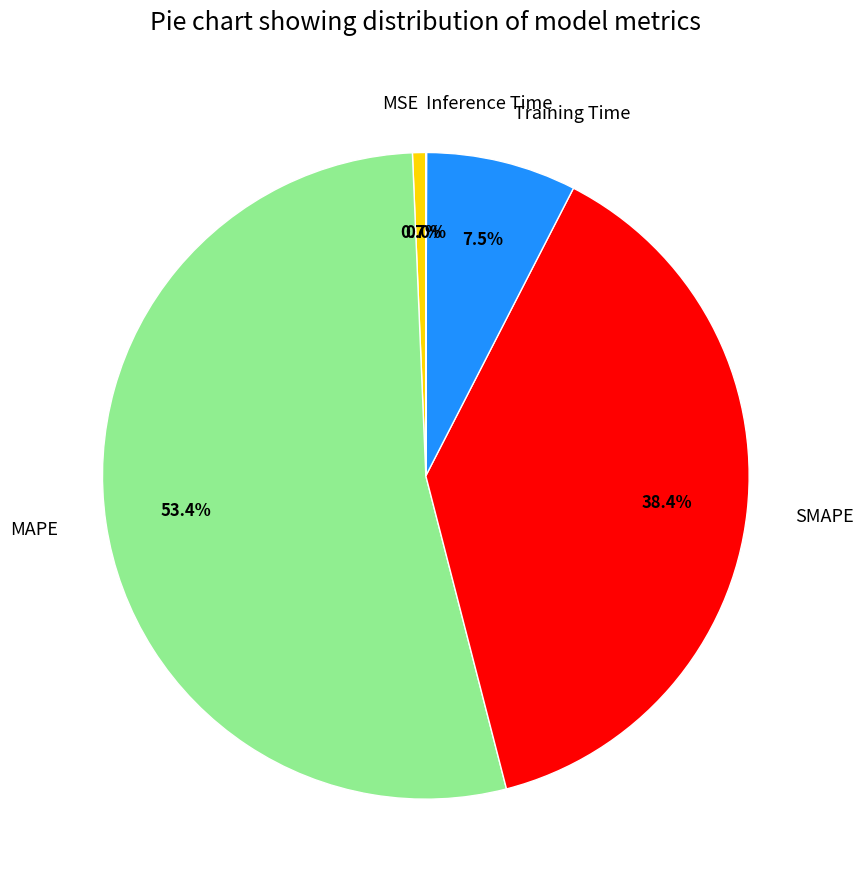

Between Training Time and SMAPE, which is larger?

SMAPE